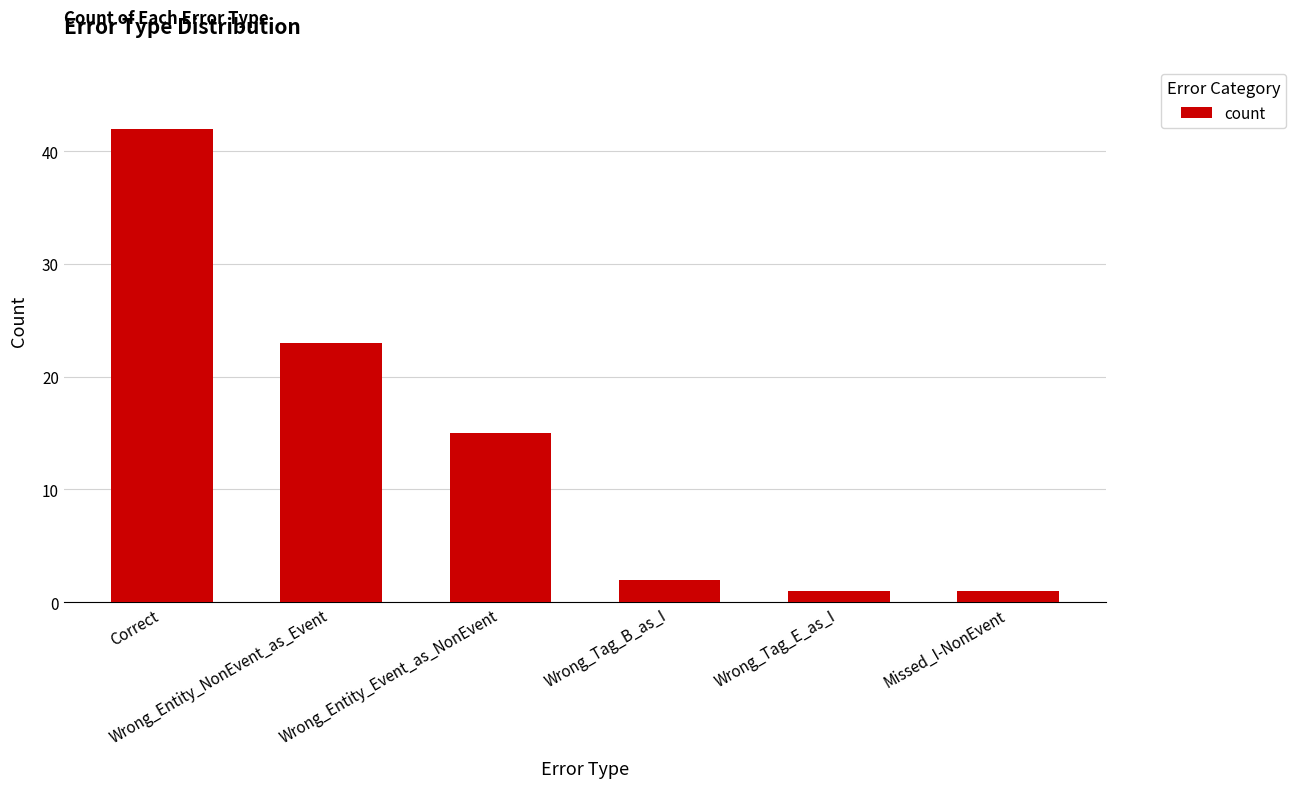

Where does the data first go above 15?

Correct